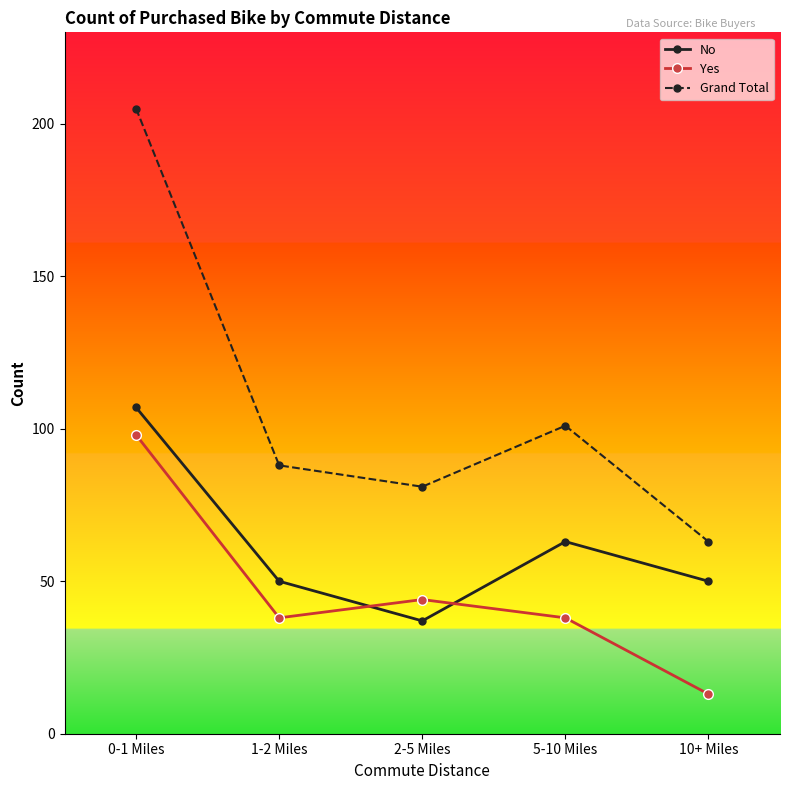

What is the value of the No point at the 5th from the left?

50